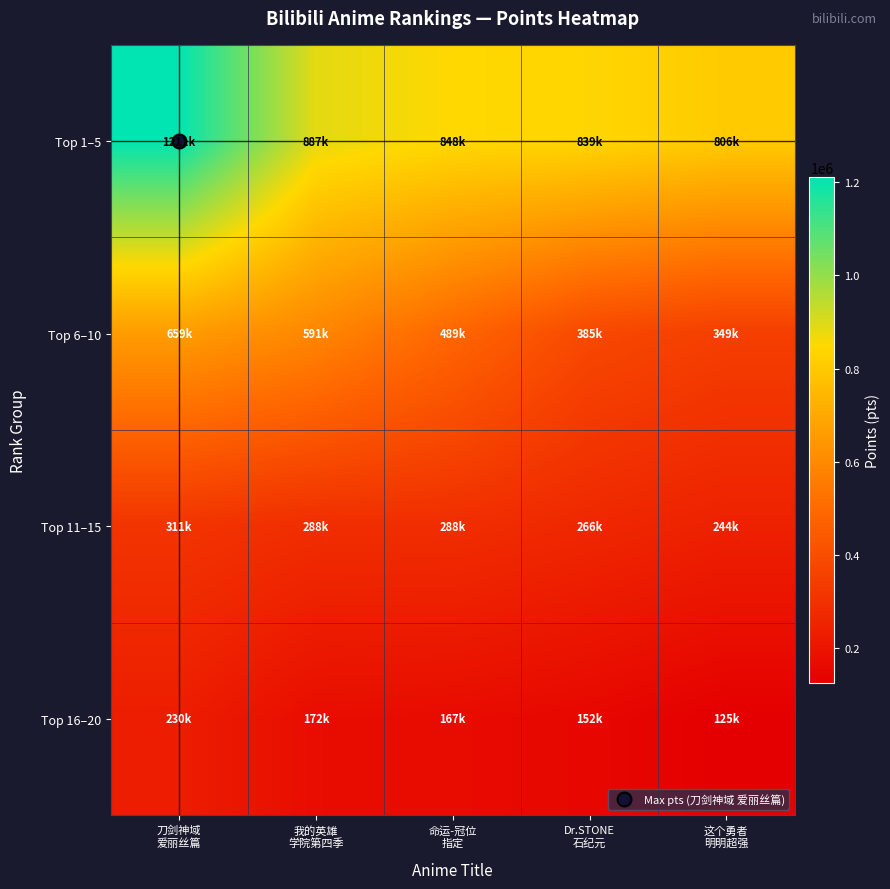

Reading right to left, what are all the values shown in this chart?

Top 1–5: 这个勇者
明明超强=806452	Dr.STONE
石纪元=839595	命运-冠位
指定=848709	我的英雄
学院第四季=887125	刀剑神域
爱丽丝篇=1211336
Top 6–10: 这个勇者
明明超强=349318	Dr.STONE
石纪元=385090	命运-冠位
指定=489075	我的英雄
学院第四季=591867	刀剑神域
爱丽丝篇=659944
Top 11–15: 这个勇者
明明超强=244340	Dr.STONE
石纪元=266281	命运-冠位
指定=288699	我的英雄
学院第四季=288948	刀剑神域
爱丽丝篇=311745
Top 16–20: 这个勇者
明明超强=125184	Dr.STONE
石纪元=152638	命运-冠位
指定=167708	我的英雄
学院第四季=172094	刀剑神域
爱丽丝篇=230437